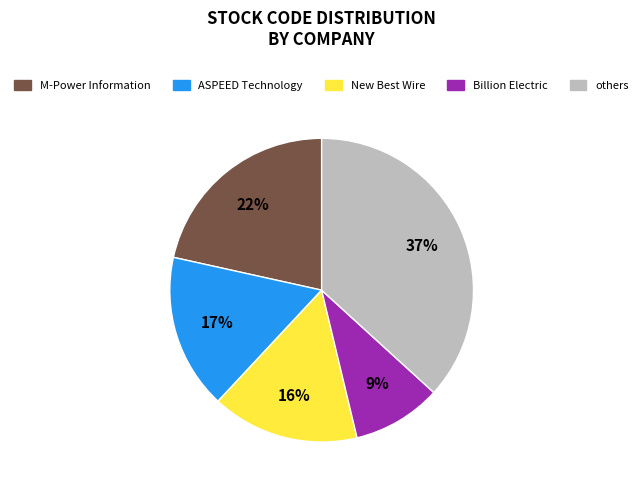

The ASPEED Technology slice represents 17% of the pie. True or false?

True